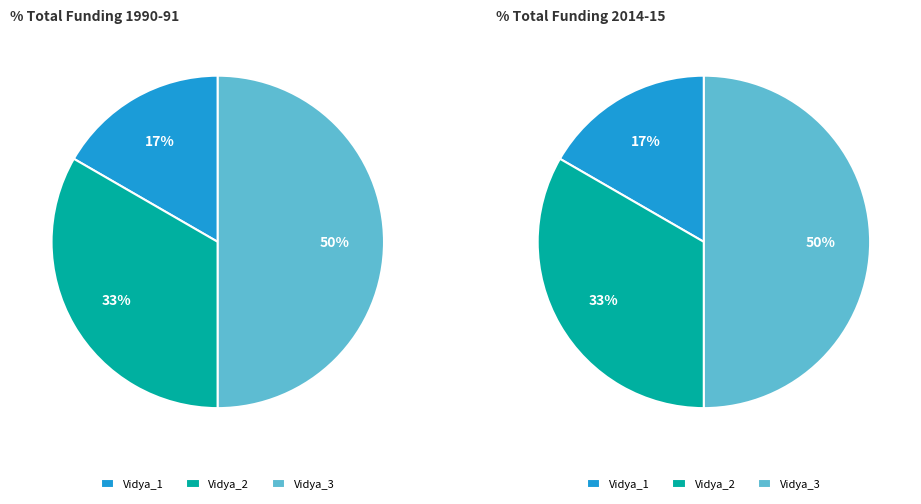

How many segments does this pie chart have?

3